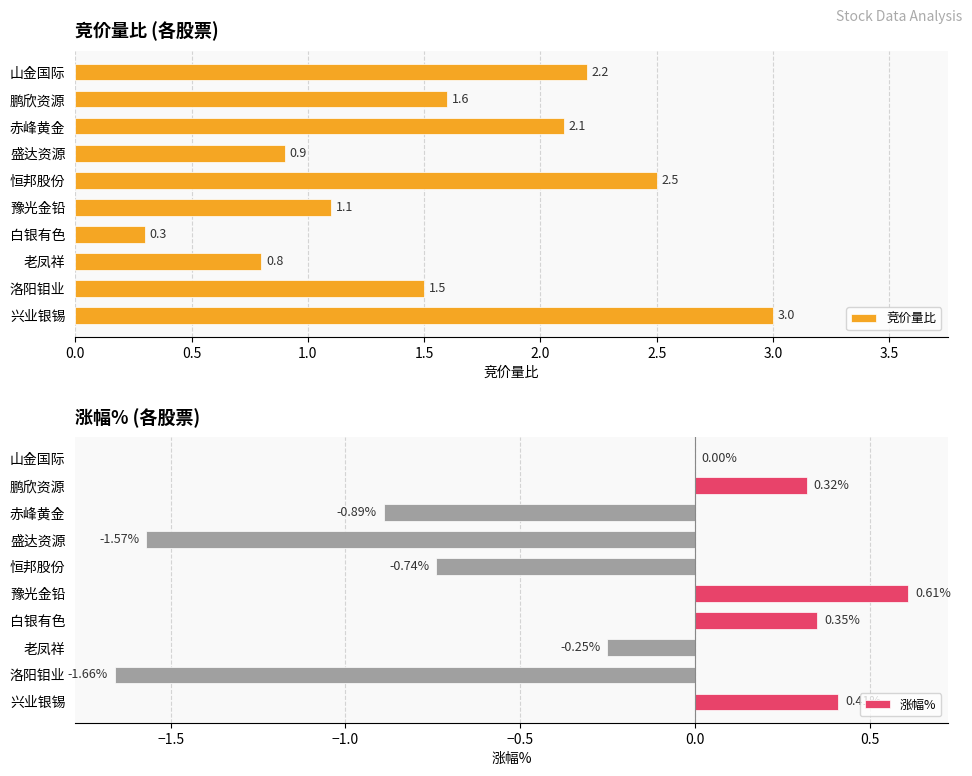

Rank the series by their maximum value, from highest to lowest.

竞价量比, 涨幅%